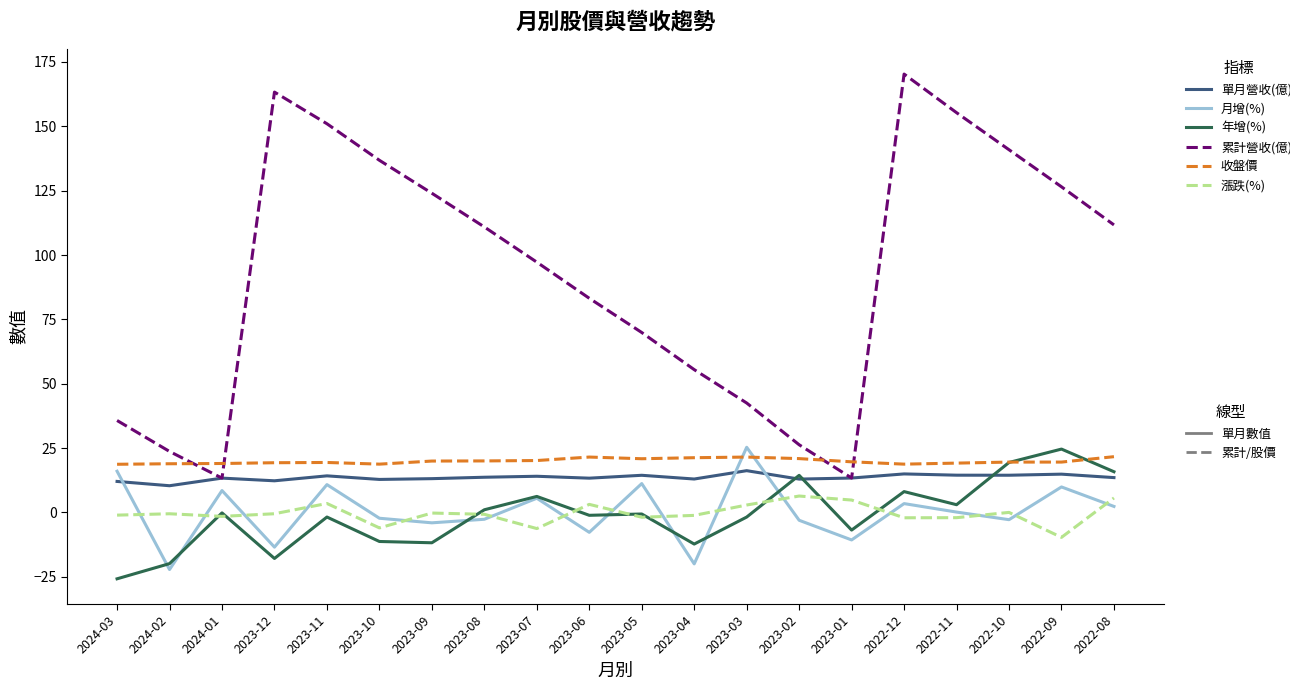

What is the maximum value shown in the chart?

170.3